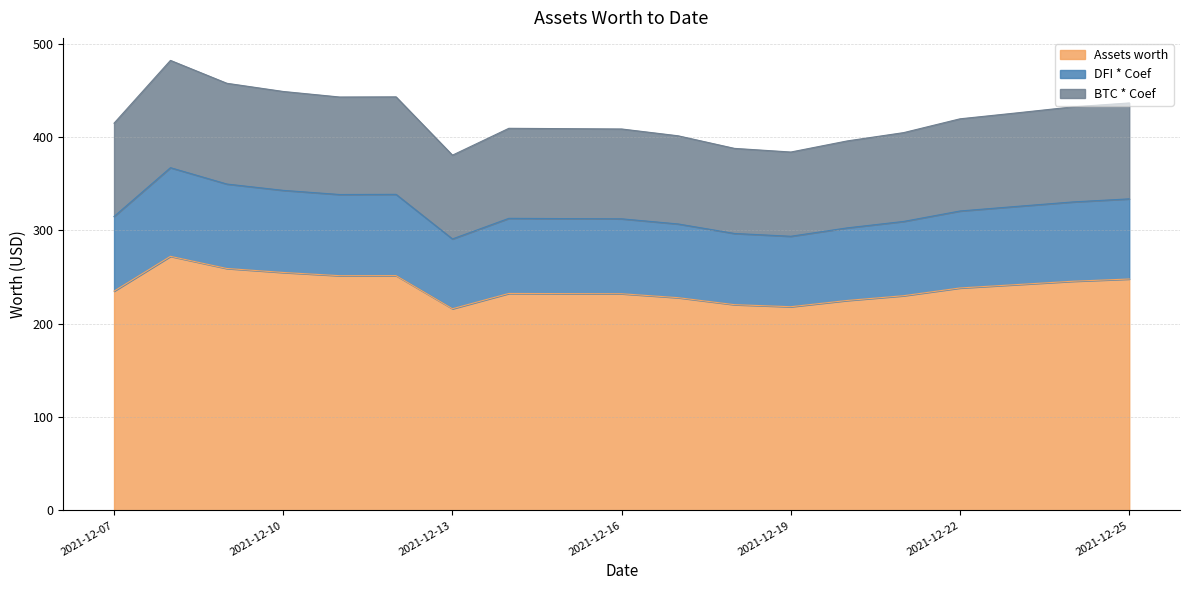

In DFI * Coef, how many points are lower than both neighbors (excluding endpoints)?

3